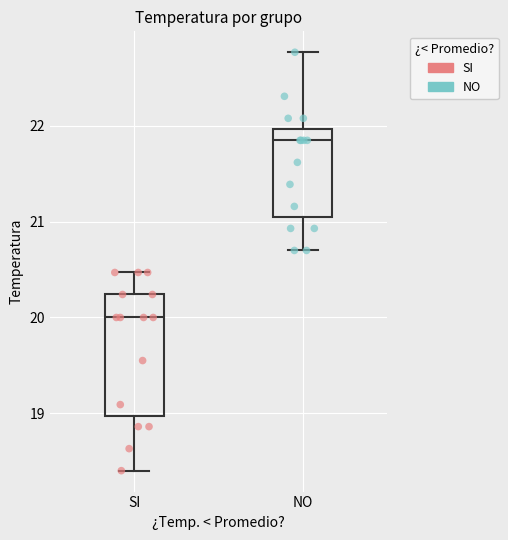

Which box is the tallest, from its lower edge to its upper edge?

SI